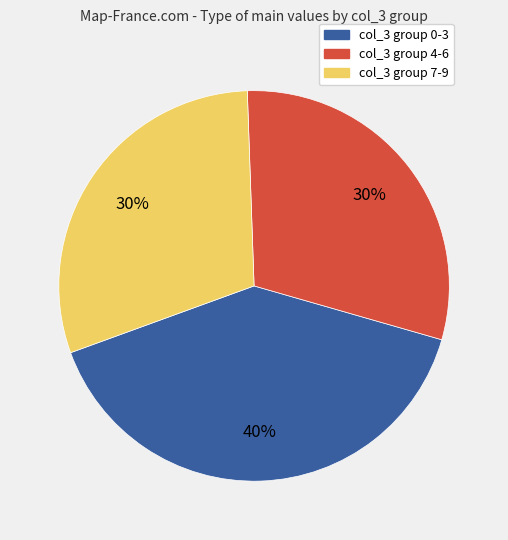

Count the number of slices in the pie.

3